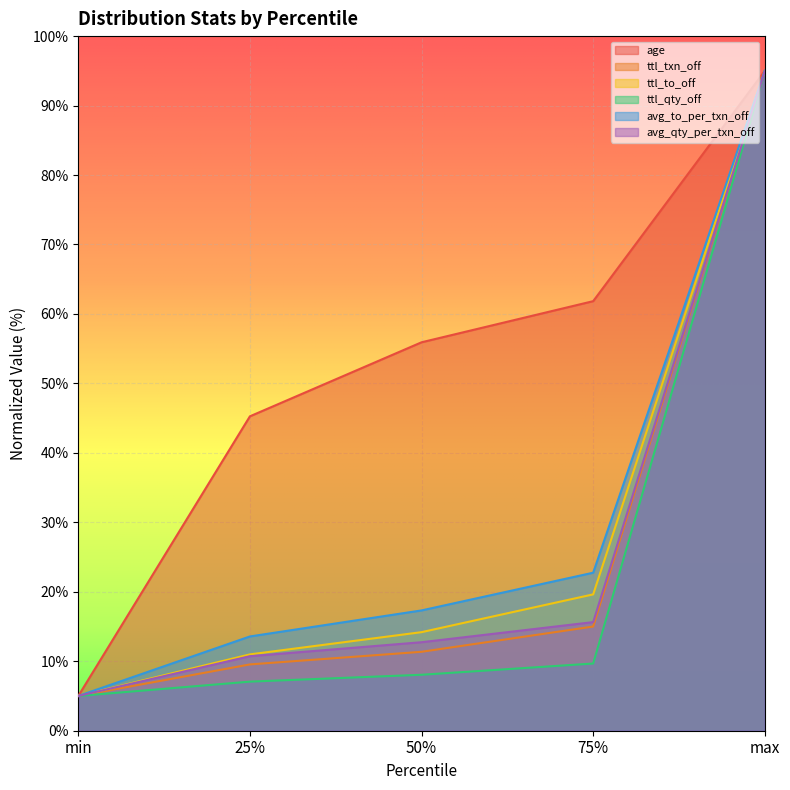

List the series in order of their peak value, lowest first.

age, ttl_txn_off, ttl_to_off, ttl_qty_off, avg_to_per_txn_off, avg_qty_per_txn_off